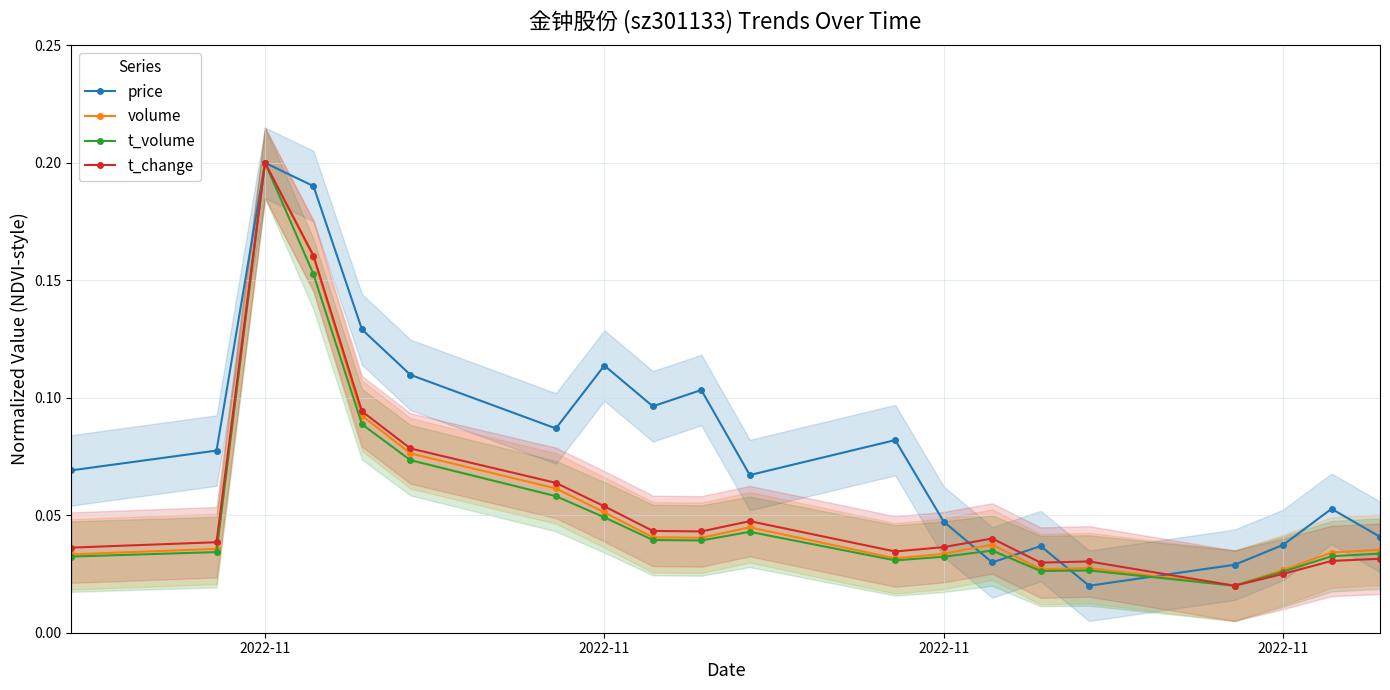

At which category is the sum across all series the highest?

2022-11